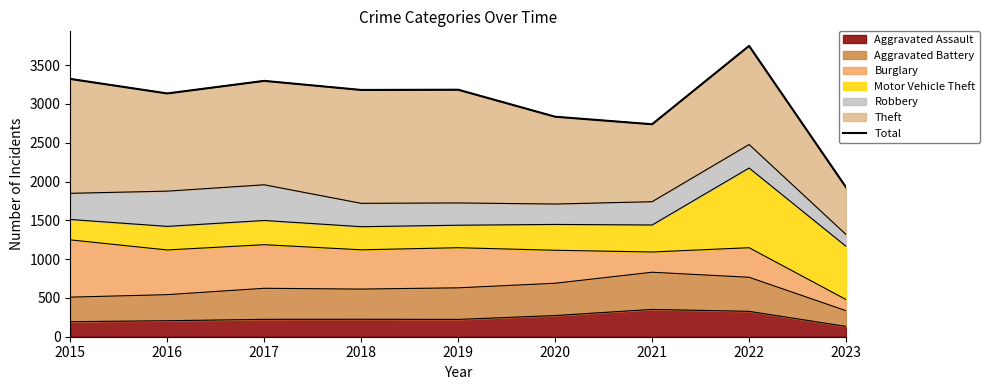

At which category does the data reach its first local peak?

2017